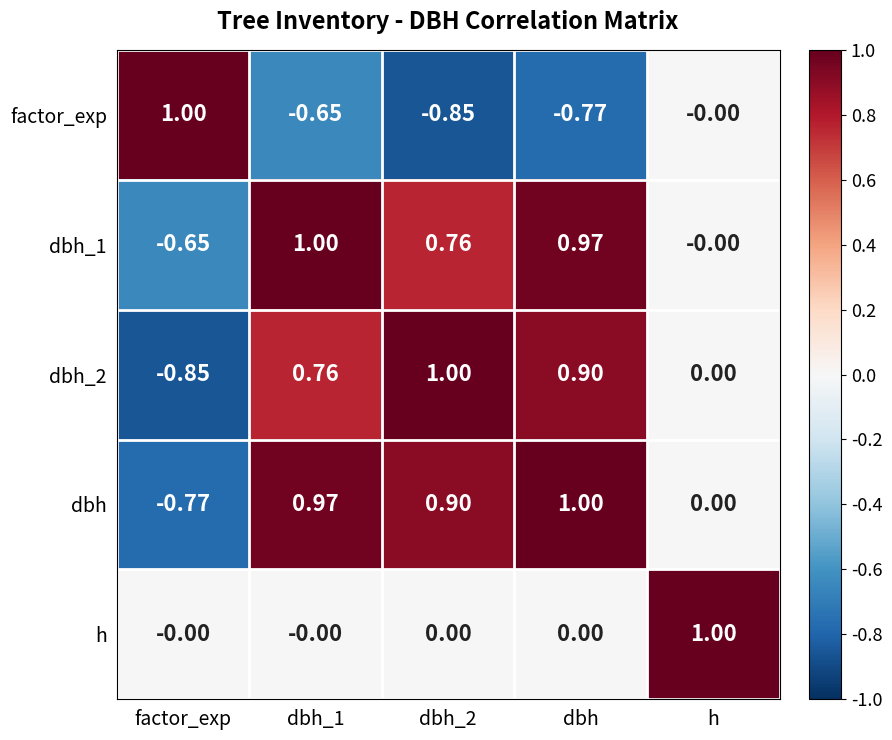

How many negative values does the dbh_1 series have?

1